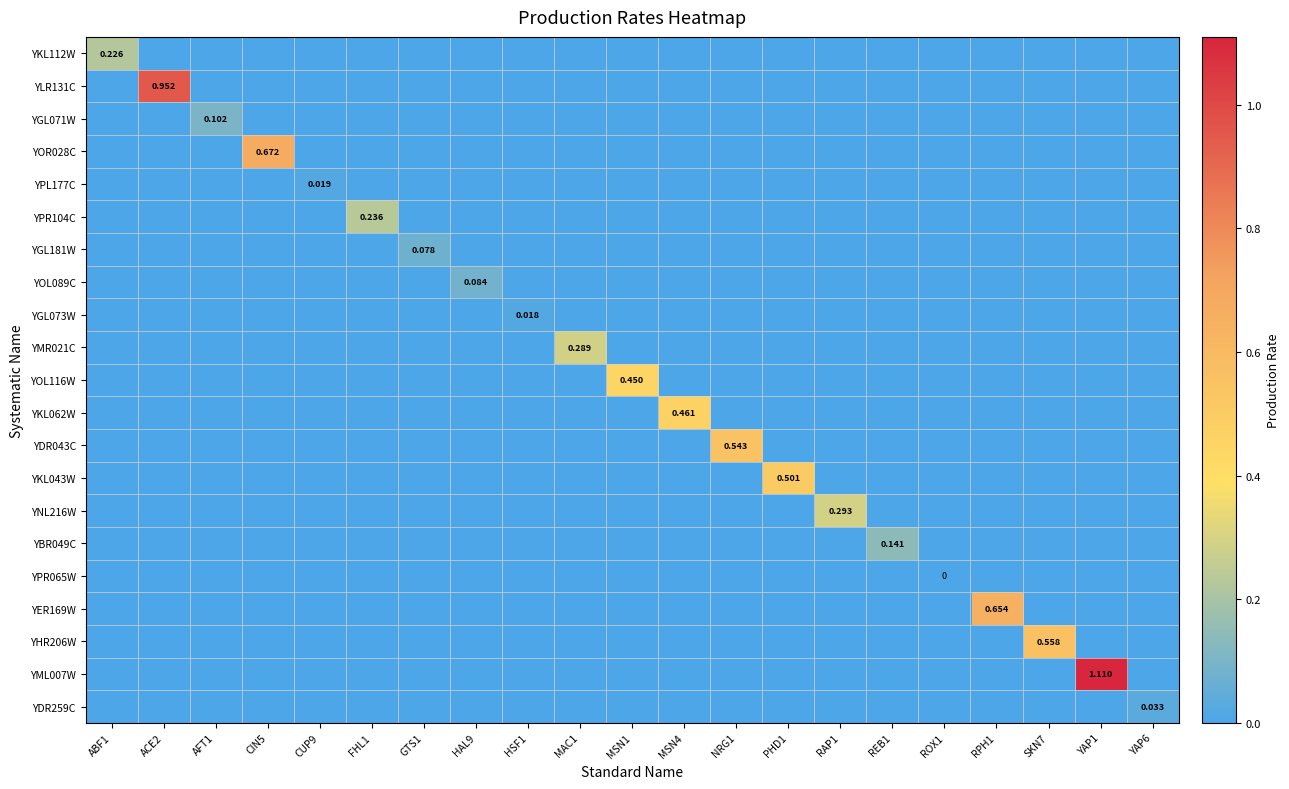

Is the value of YBR049C at CIN5 greater than the value of YOR028C at CIN5?

No